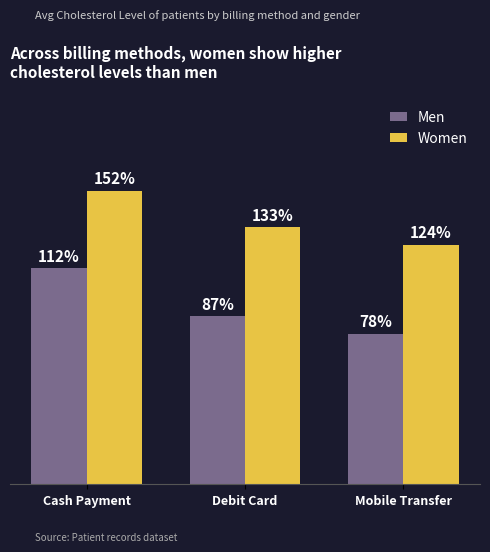

Which series has the widest spread of values?

Men